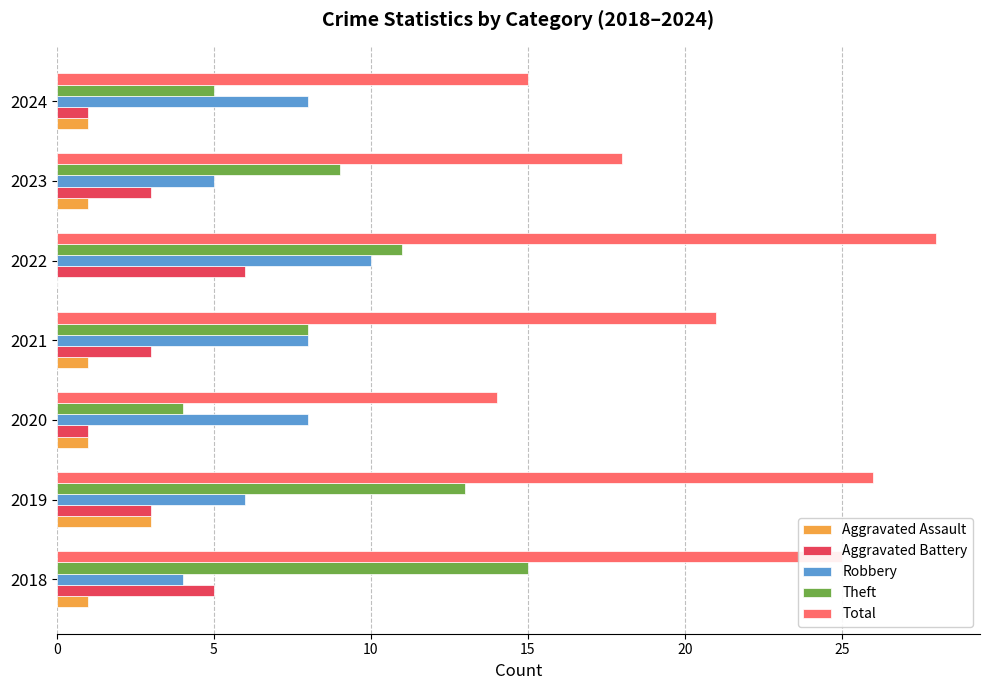

The value of Theft at 2018 is 22. True or false?

False